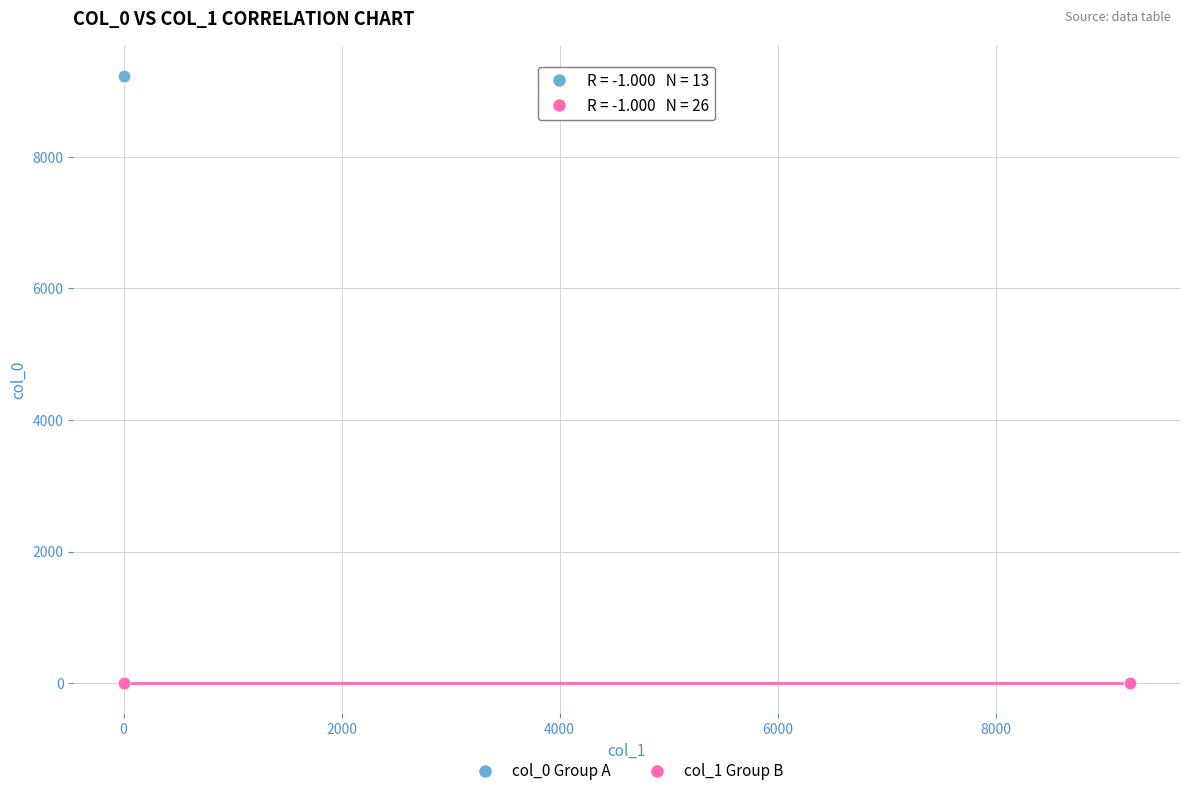

Which series contains the lowest Y value?

col_1 Group B